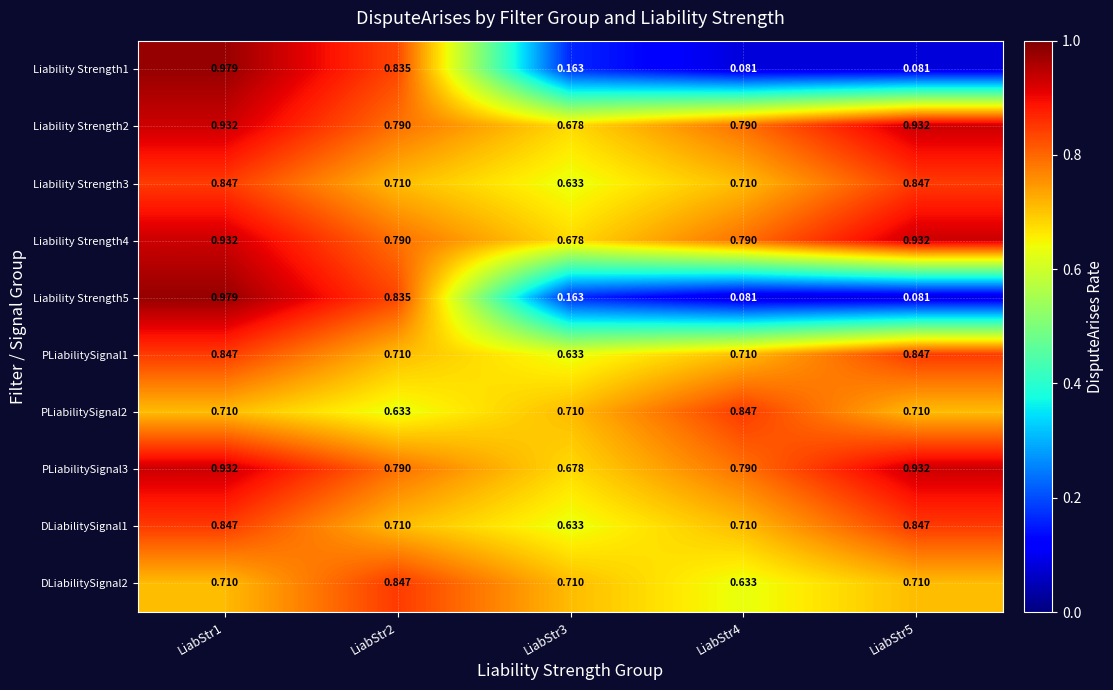

Is the value of Liability Strength1 at LiabStr1 greater than the value of Liability Strength5 at LiabStr3?

Yes